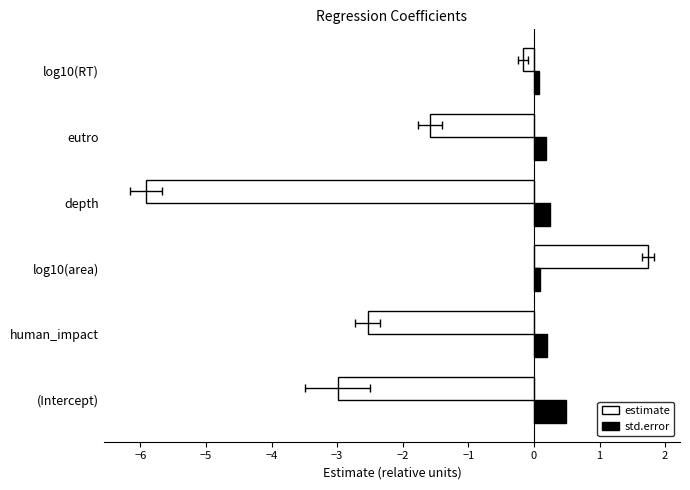

Reading right to left, list all the values displayed in this chart.

estimate: -0.2	-1.6	-5.9	1.7	-2.5	-3.0
std.error: 0.1	0.2	0.2	0.1	0.2	0.5